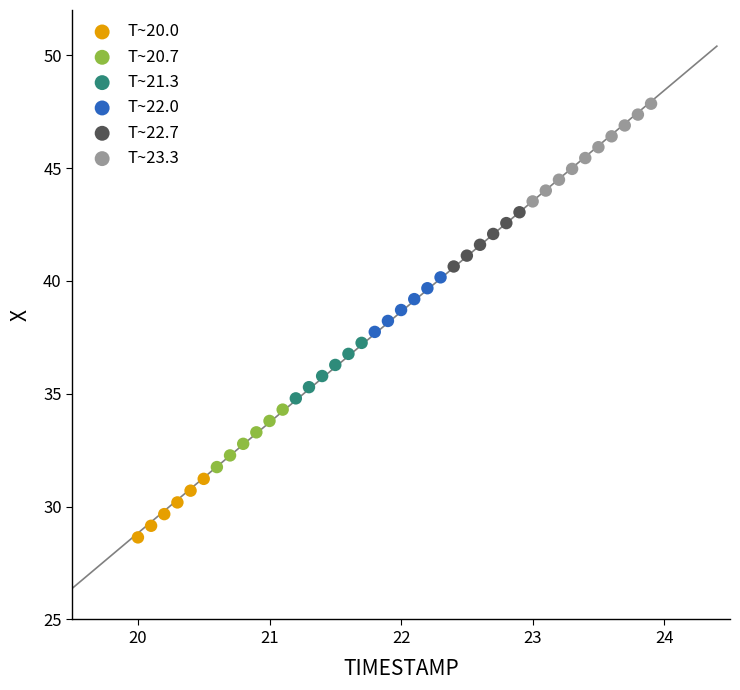

Which series has the largest Y range (max minus min)?

T~23.3